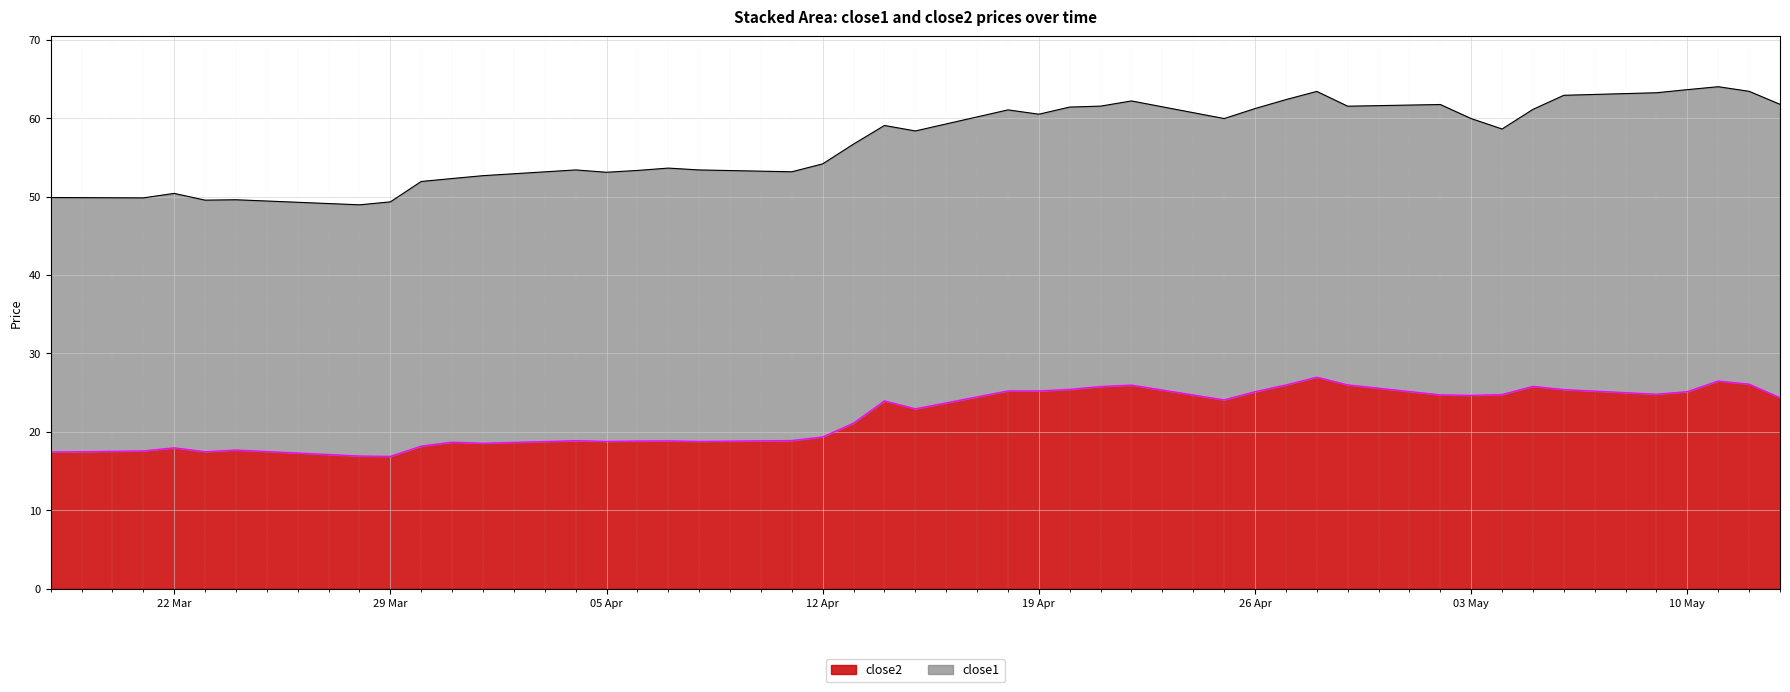

What is the difference between the maximum and minimum values in the close2 series?

10.1